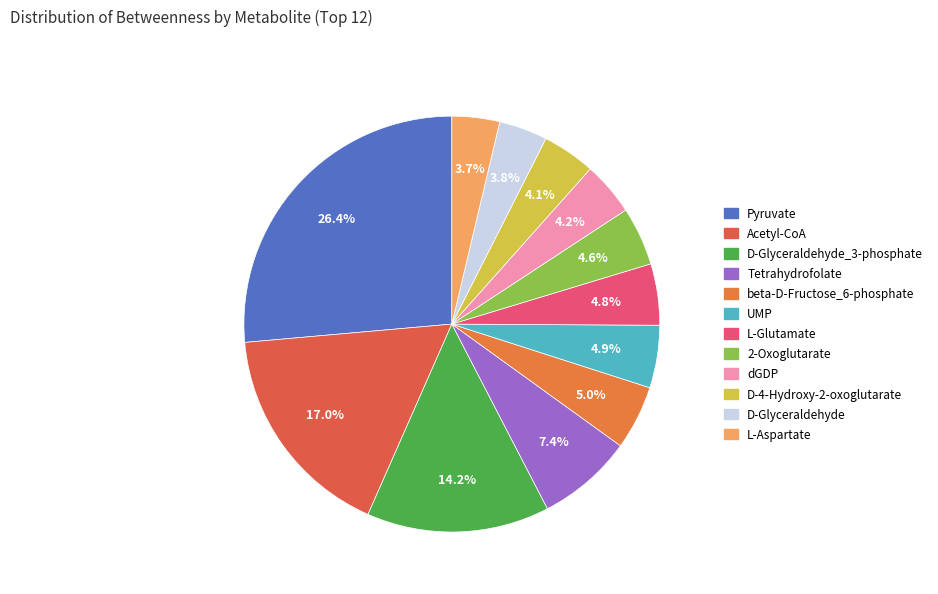

Count the number of slices in the pie.

12